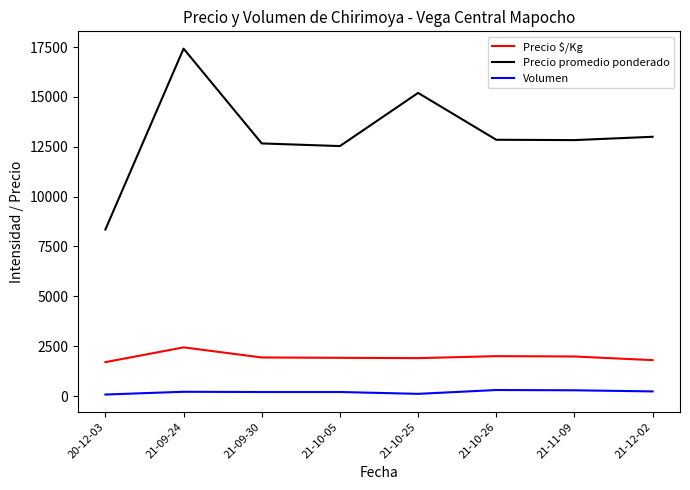

What position from the right is 21-10-25?

4